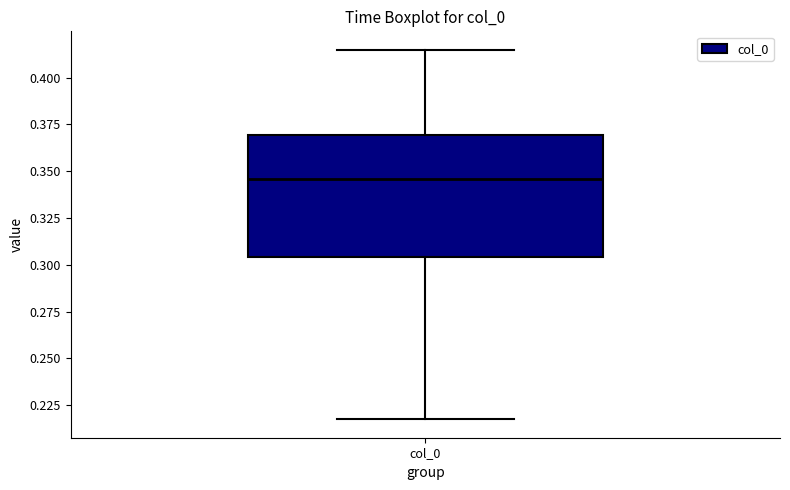

Transcribe this box plot: give where the median line is, the range the box spans, and where the two whiskers end, as read against the y-axis. The values are not printed on the chart, so give them approximately, as read against the axis.

median 0.345, box 0.305 to 0.370, whiskers 0.220 to 0.415